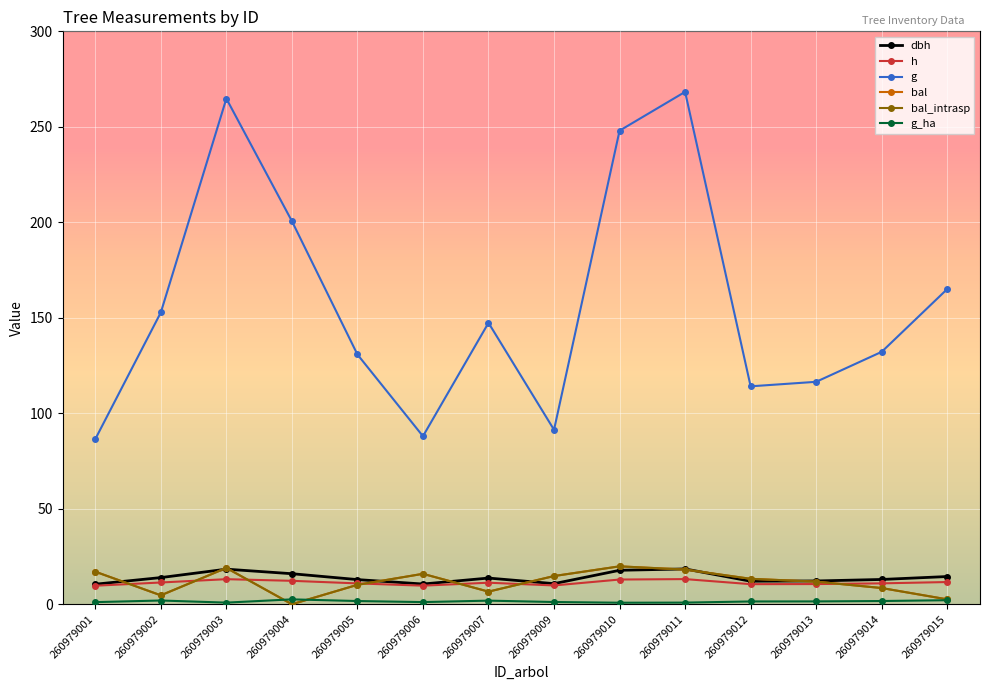

What is the maximum value shown in the chart?

268.3